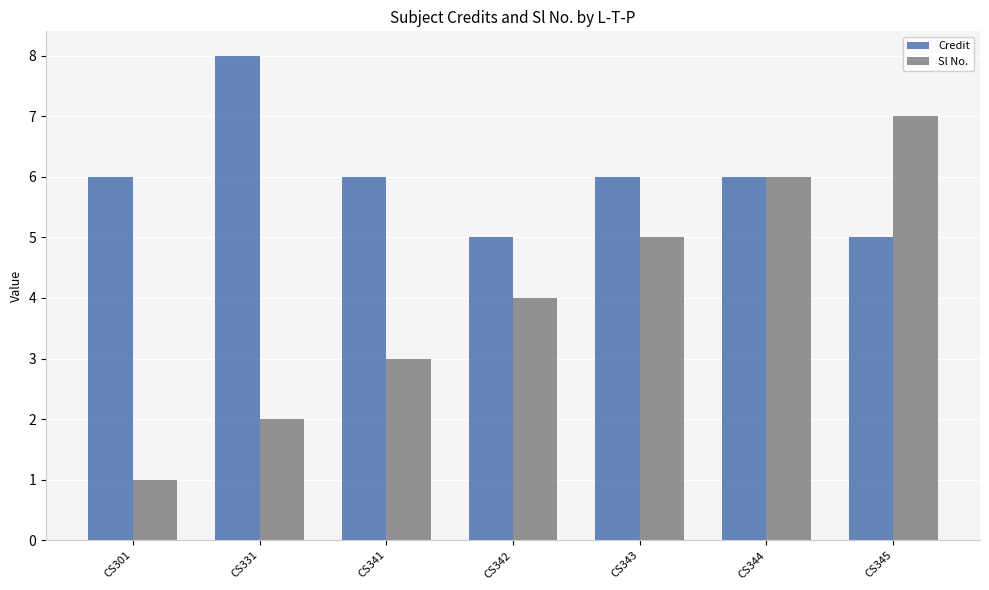

The Sl No. series shows 9 at CS344. True or false?

False